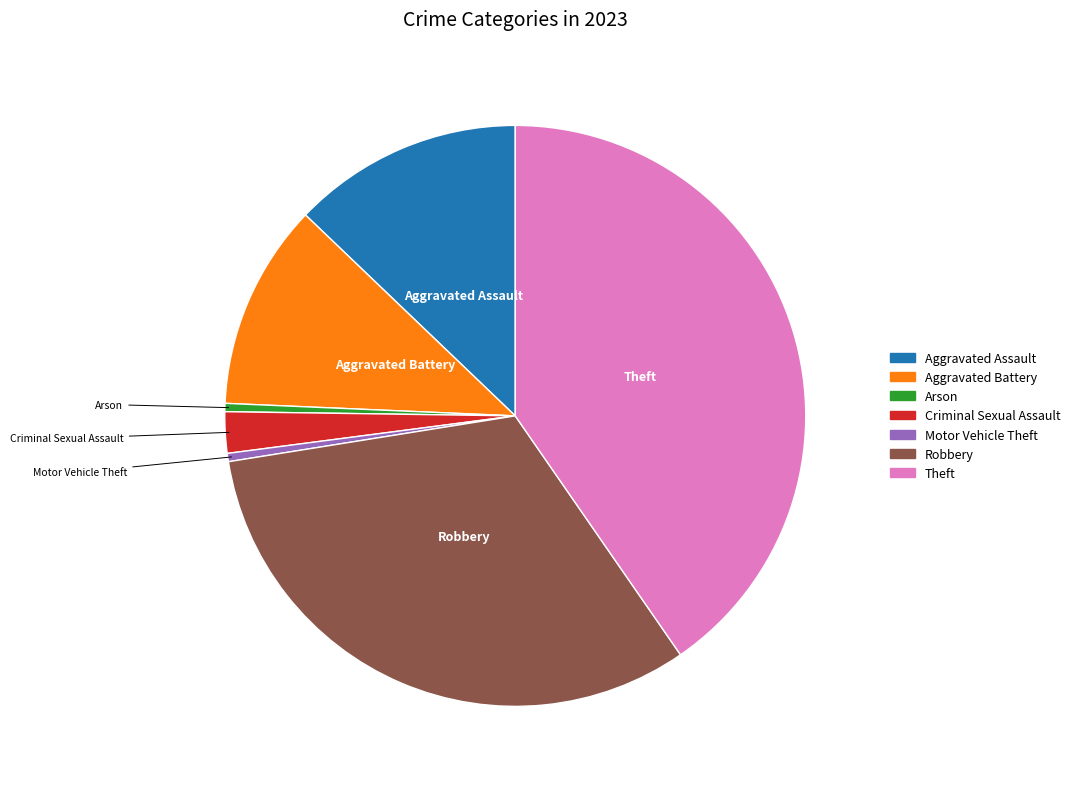

Does Criminal Sexual Assault represent more than half of the total?

No